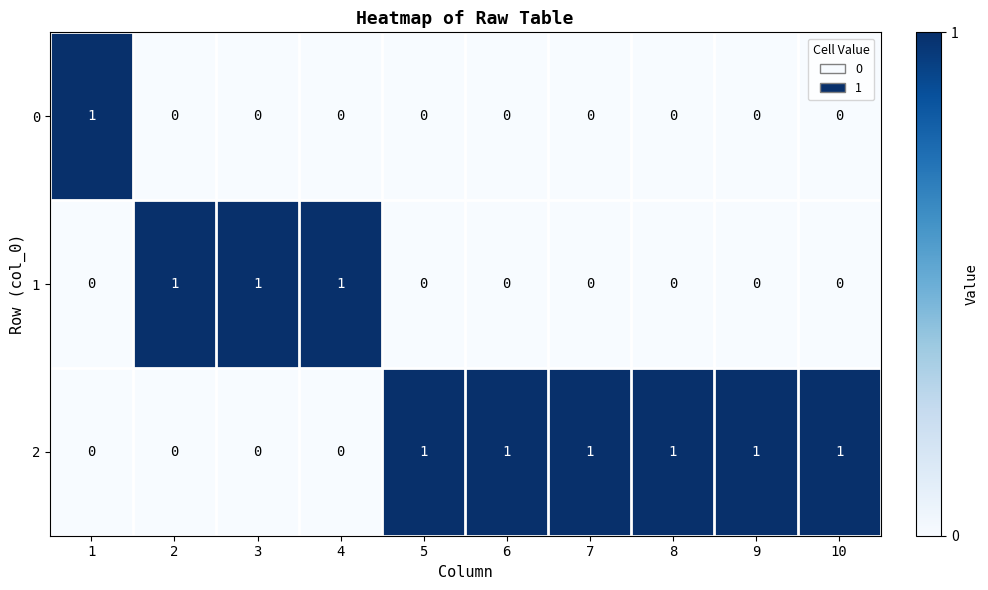

Which series has the largest total across all categories?

2